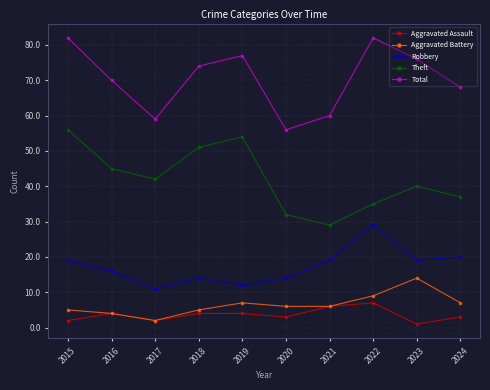

What is the sum of all Aggravated Battery values?

65